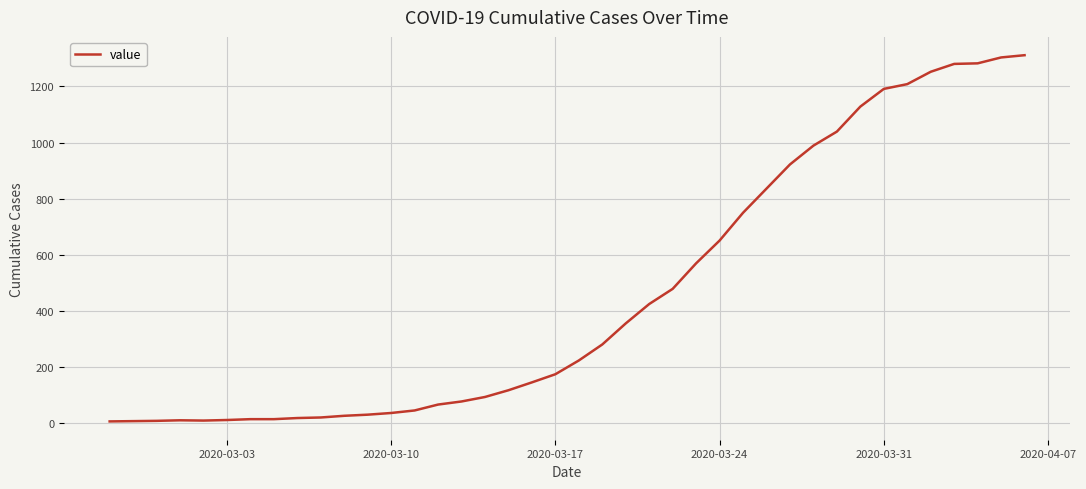

What is the difference between the maximum and minimum values?

1304